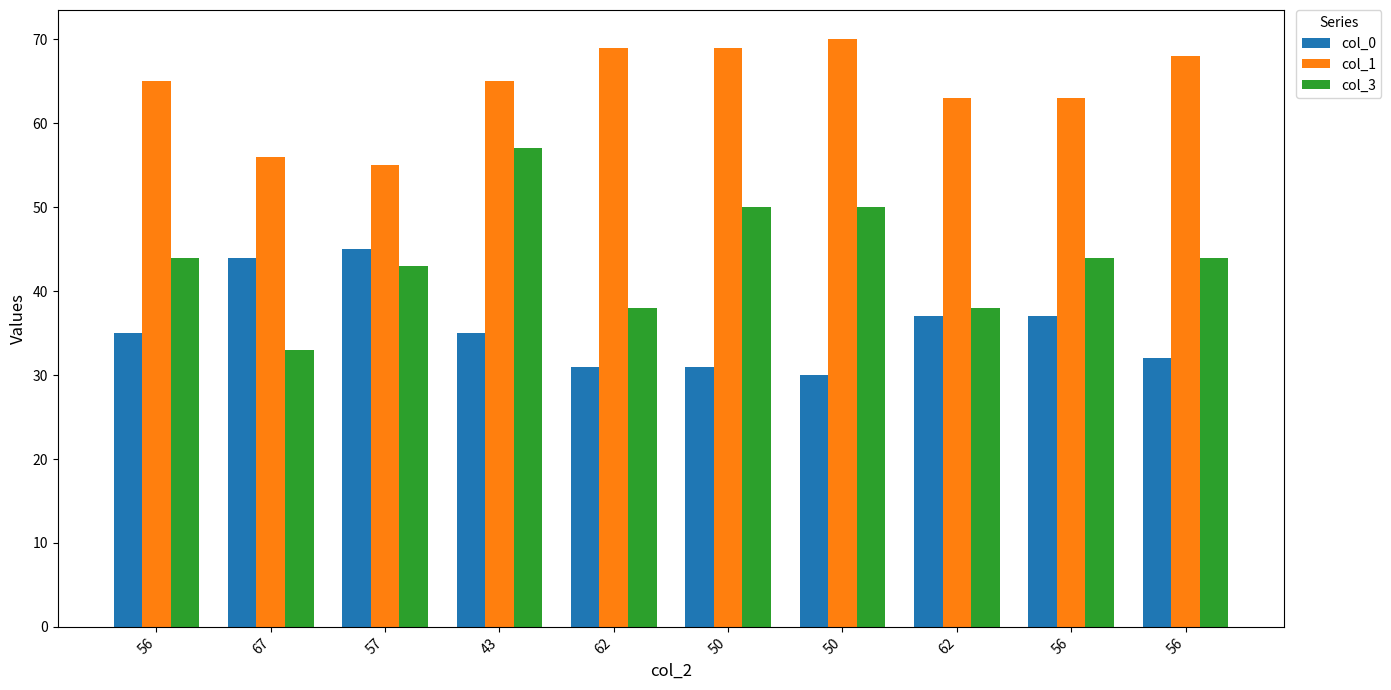

What are all the series names shown in the legend?

col_0, col_1, col_3